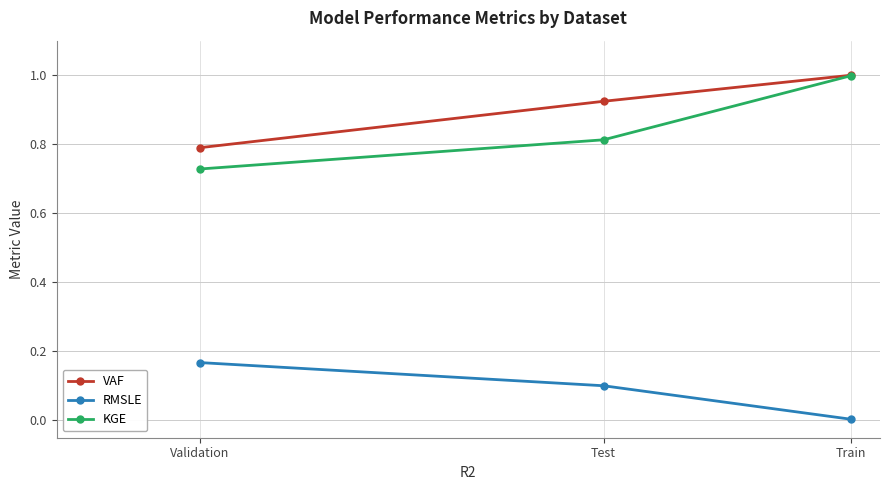

What position from the left is Validation?

1